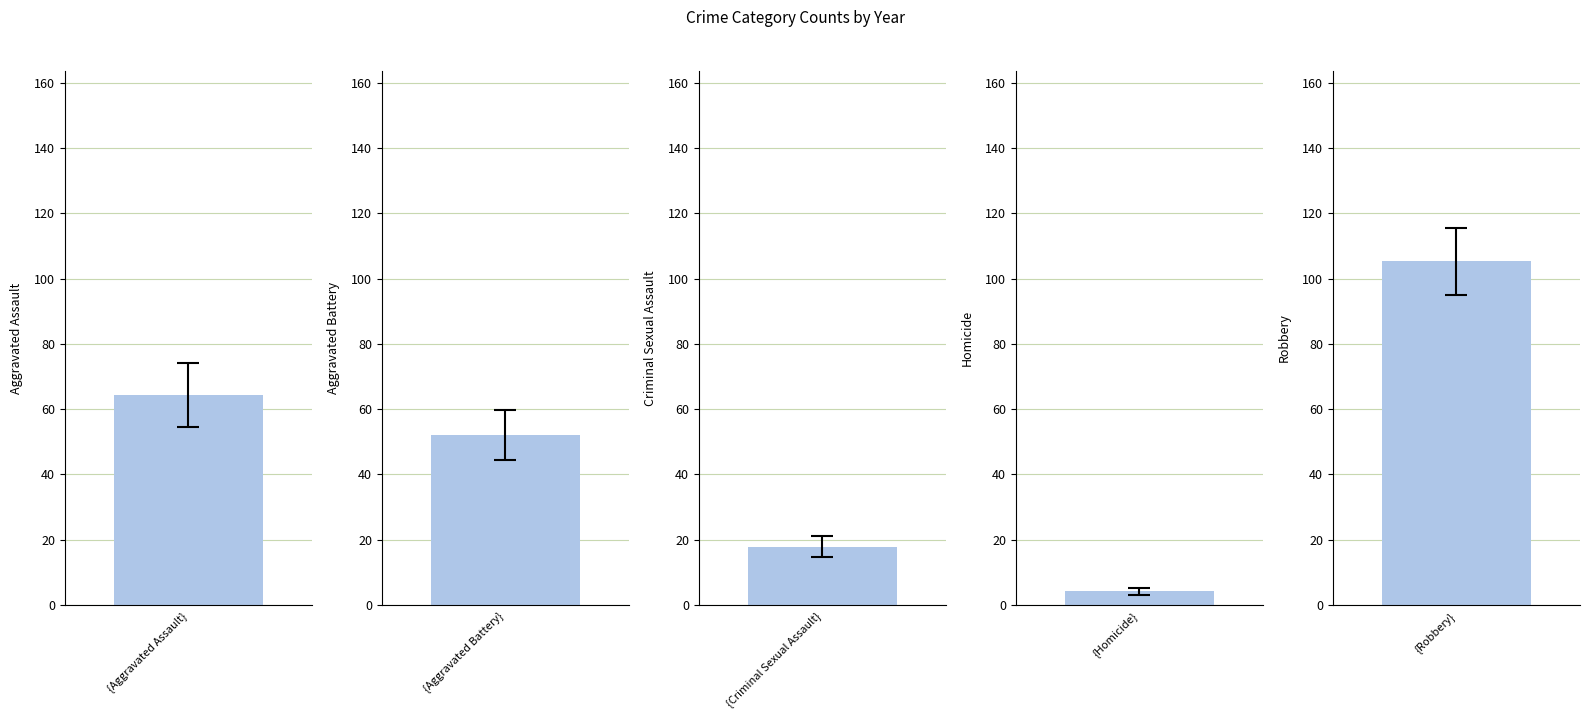

How many bars are there in each group?

5